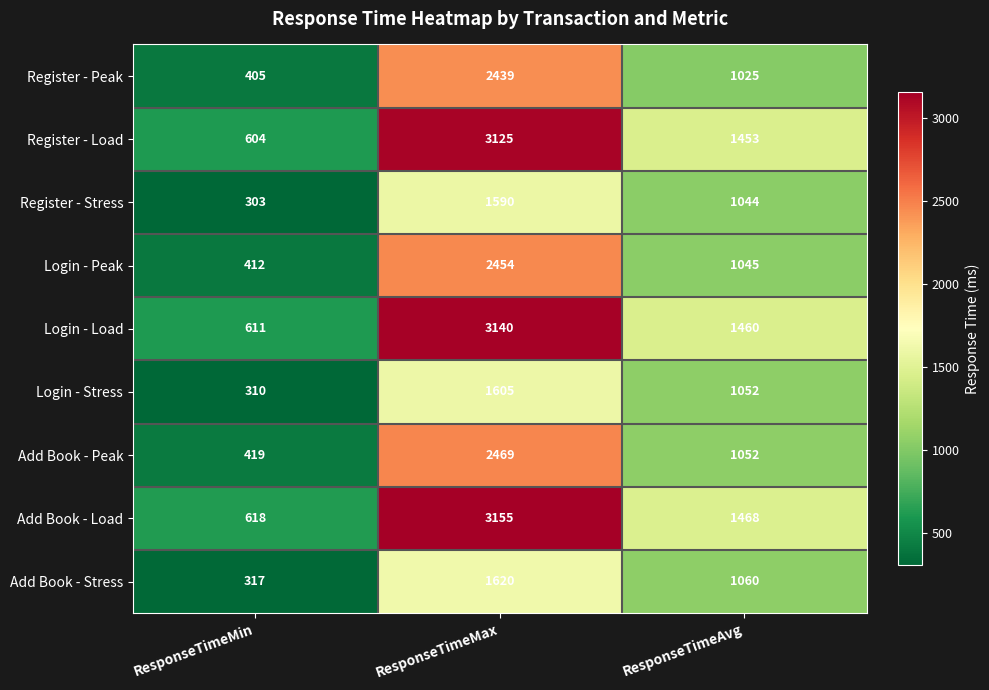

How many Register - Stress values are between 303 and 1590?

3